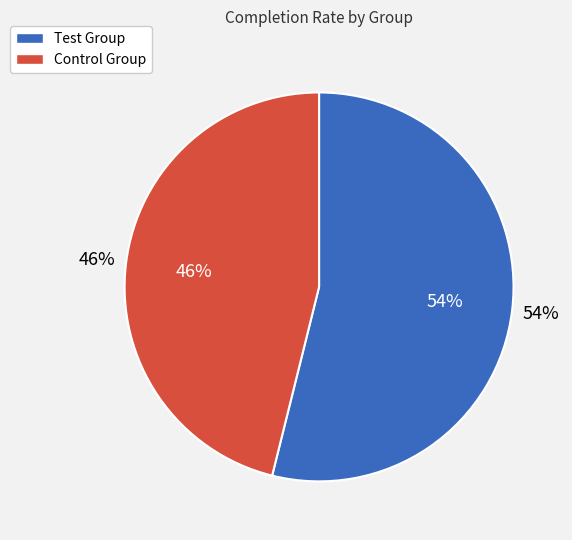

Which category has the smallest portion of the pie?

Control Group